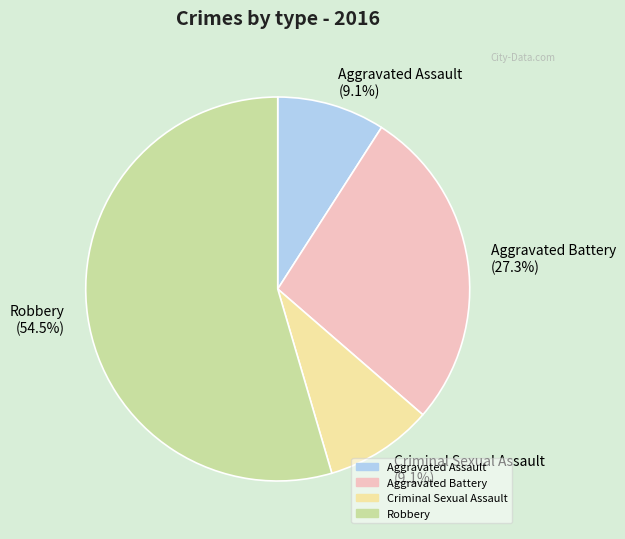

How many slices are in this pie chart?

4